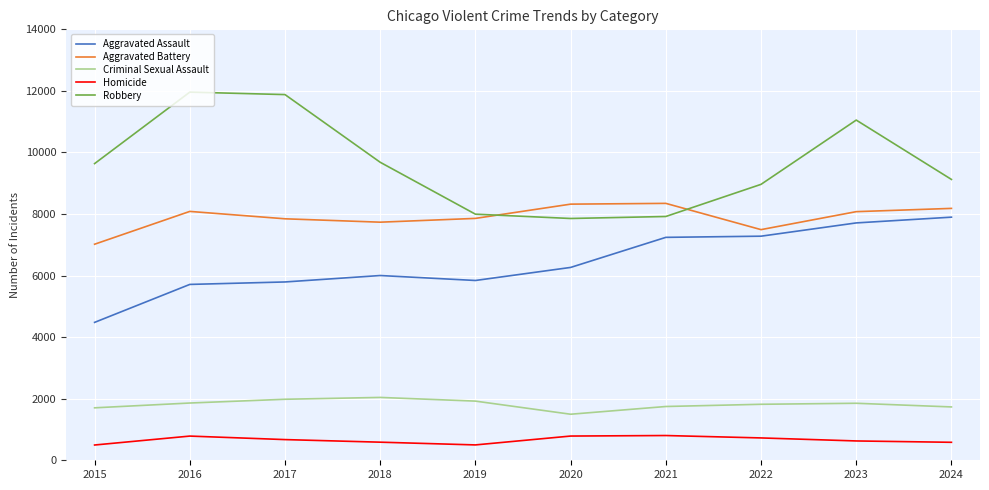

Is the value of Aggravated Battery at 2015 greater than the value of Criminal Sexual Assault at 2023?

Yes